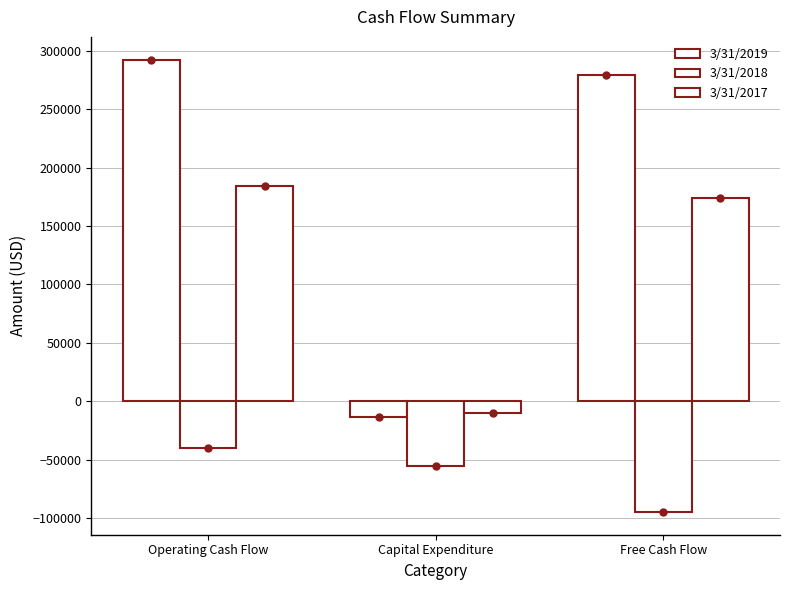

Does the chart contain any negative values?

Yes